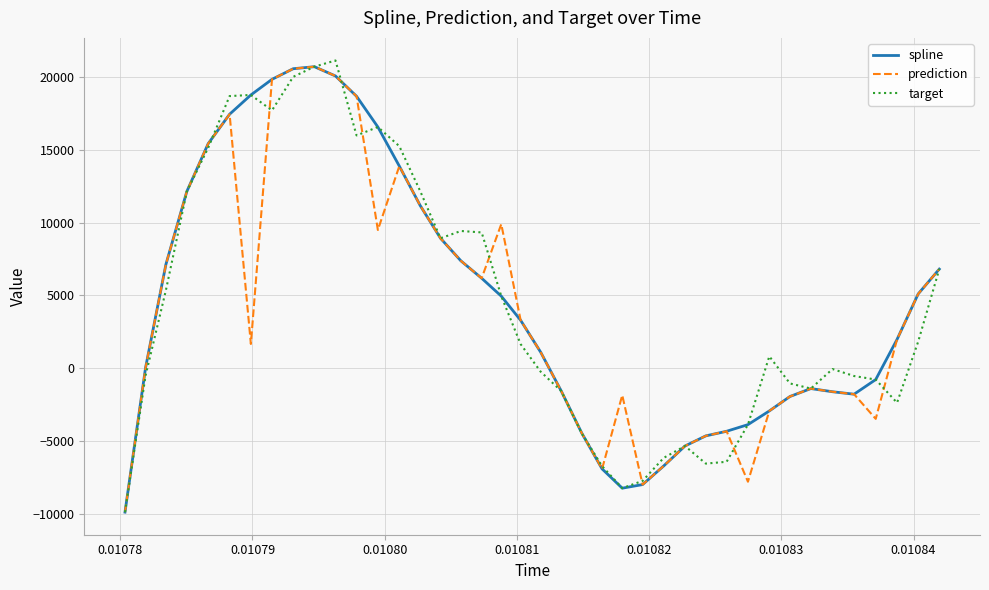

What is the greatest value displayed?

21128.1